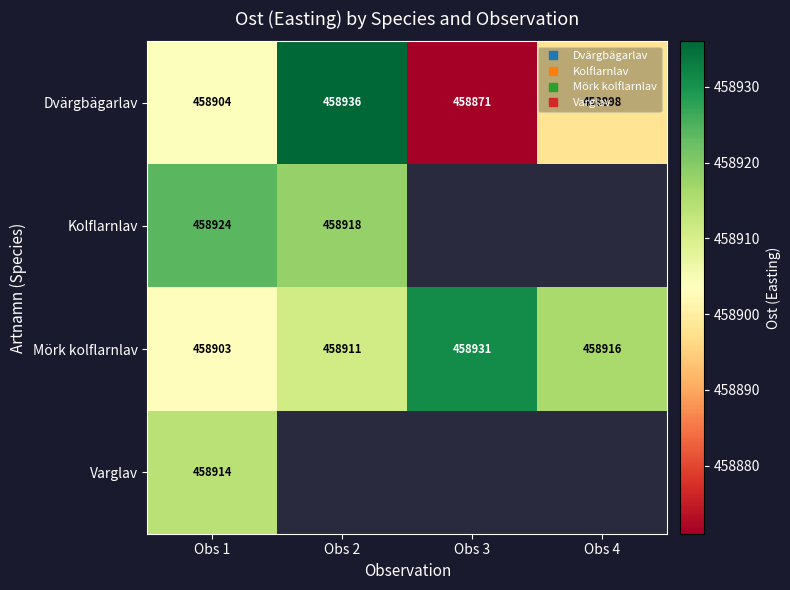

What is the approximate value of Kolflarnlav at Obs 2?

458918.0